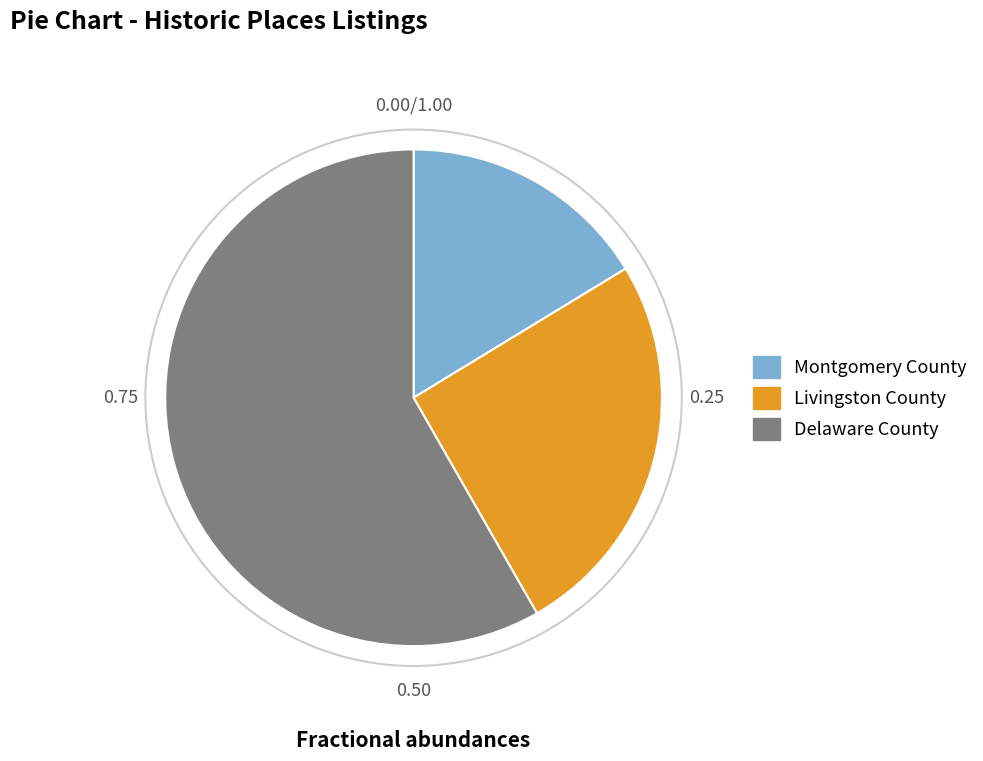

The Montgomery County slice represents 5% of the pie. True or false?

False